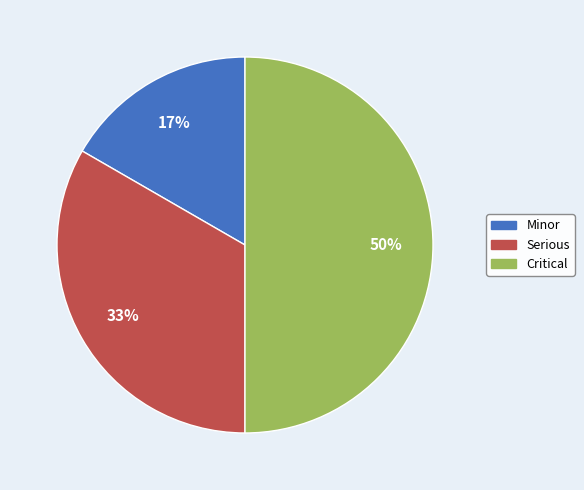

Rank the categories by value from highest to lowest.

Critical, Serious, Minor